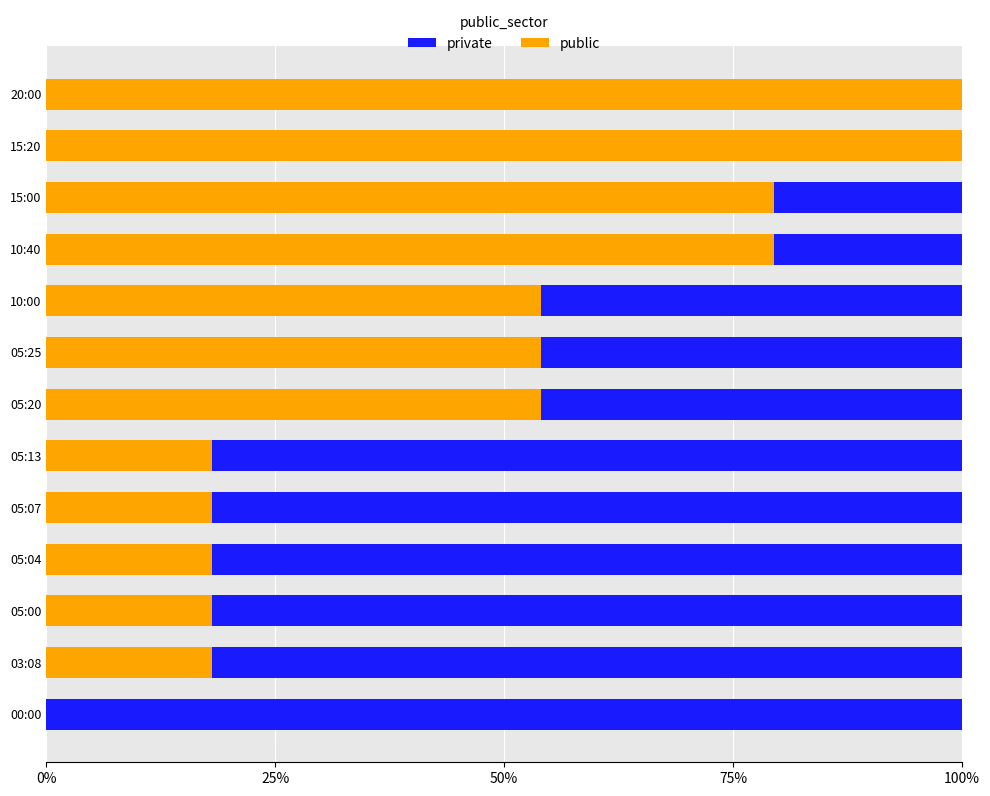

What is the total value across all series at 10:00?

100.0